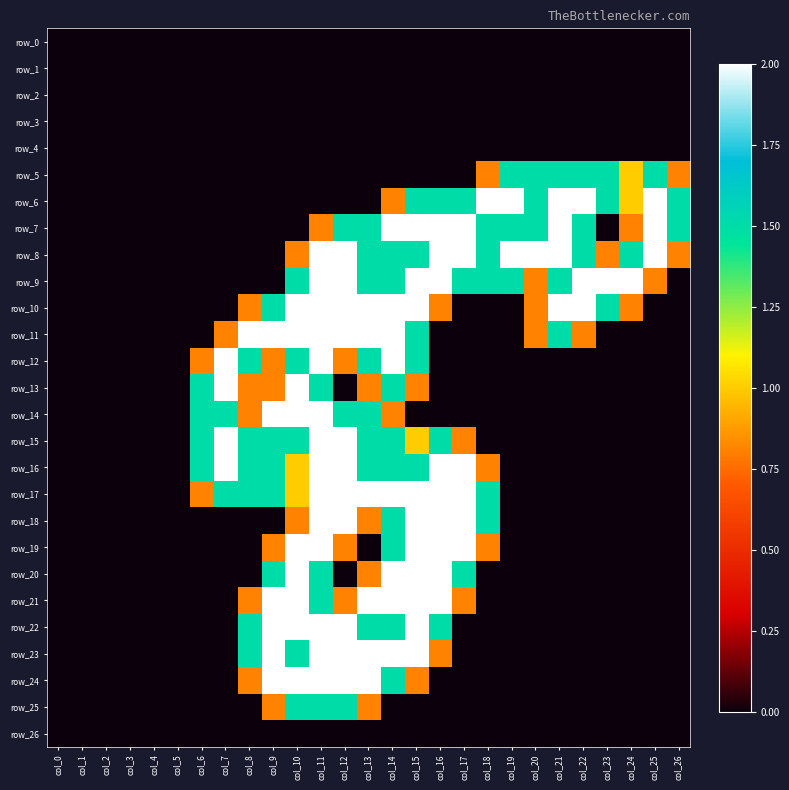

Is the value of row_0 at col_24 greater than the value of row_11 at col_22?

No